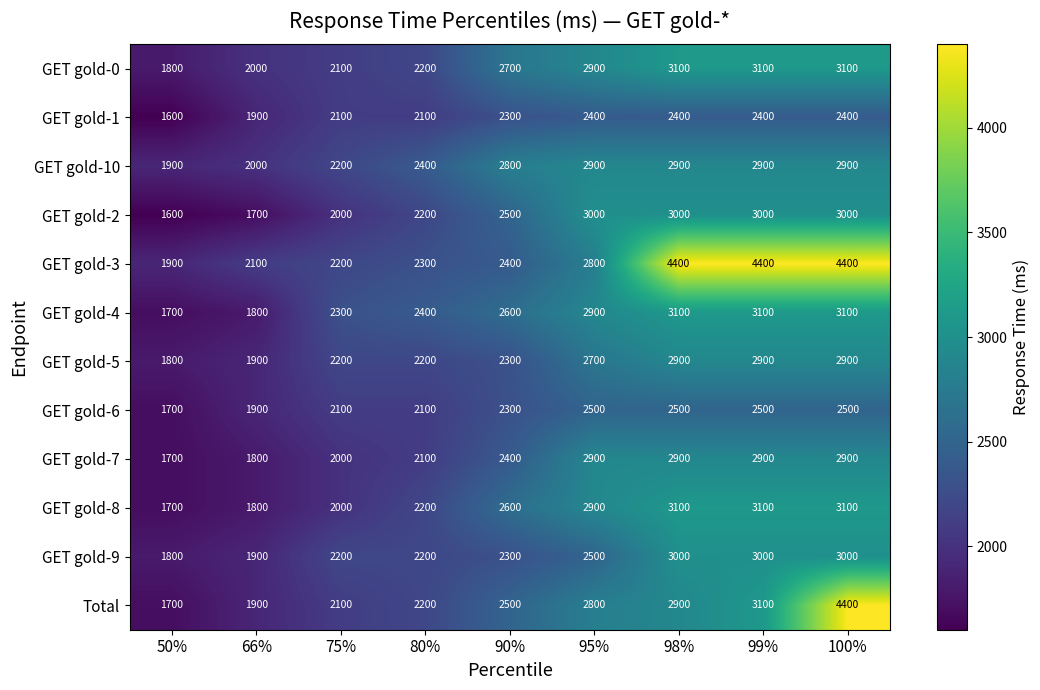

Where is GET gold-5 nearest to the value 2350?

90%